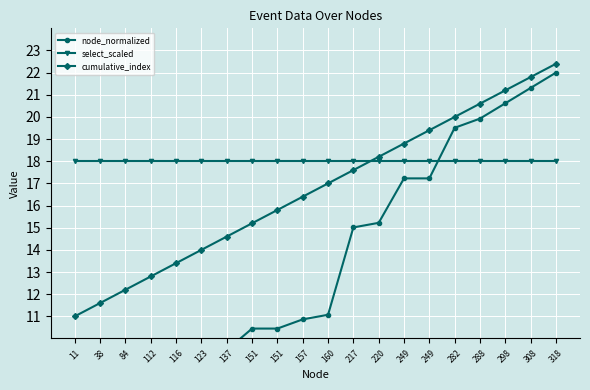

Which category has the lowest value in the node_normalized series?

11